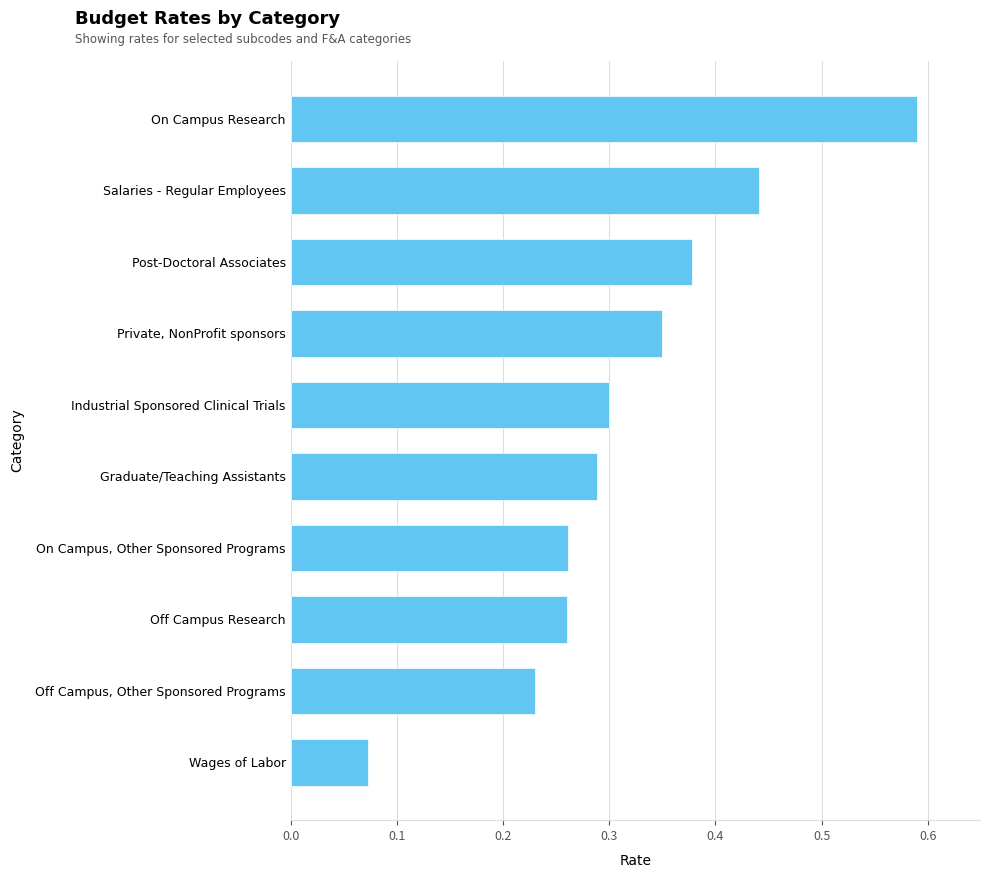

How many distinct data groups are displayed?

1